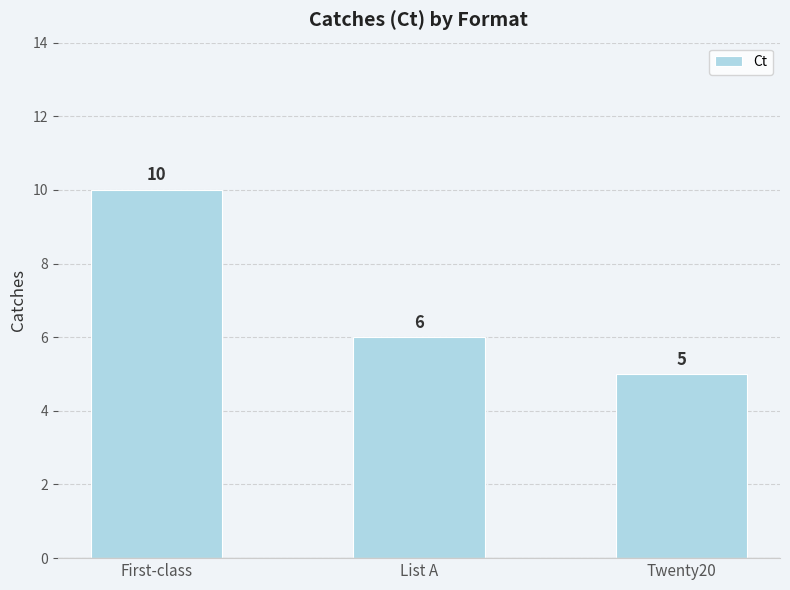

Count the number of data series in this chart.

1